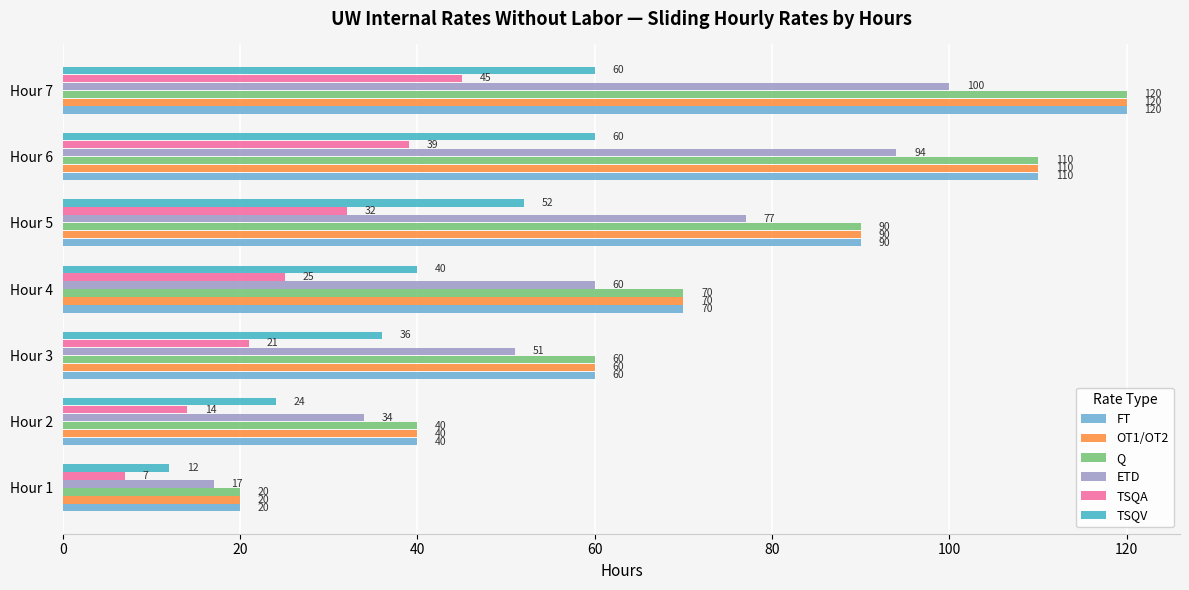

At how many categories does at least one series exceed 82?

3